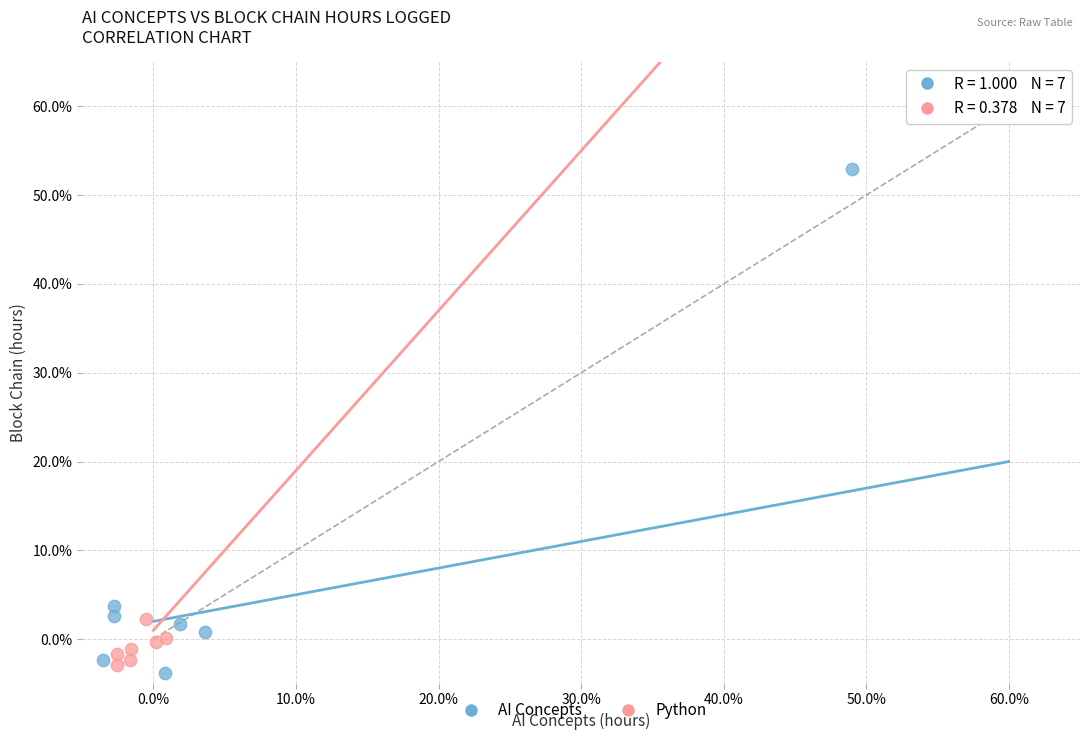

Which series has the widest spread of Y values?

AI Concepts